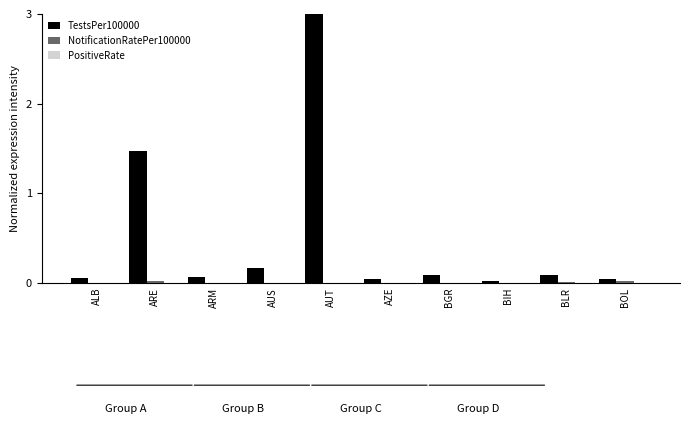

What is the sum of all TestsPer100000 values?

5.1